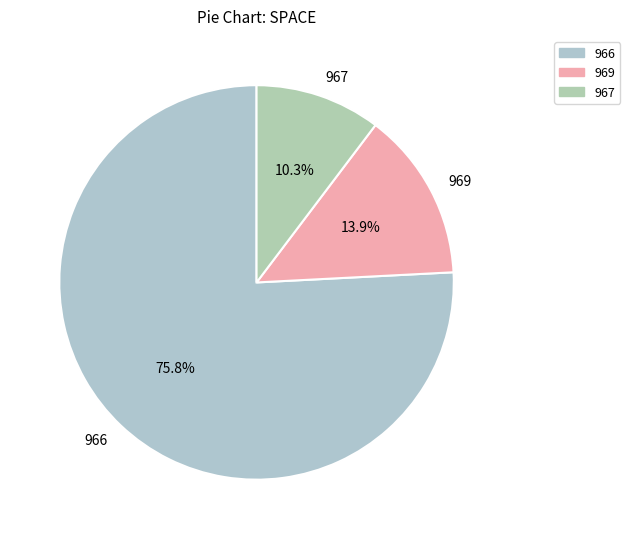

To the nearest percent, what is the difference between the 967 and 969 slice percentages?

4%